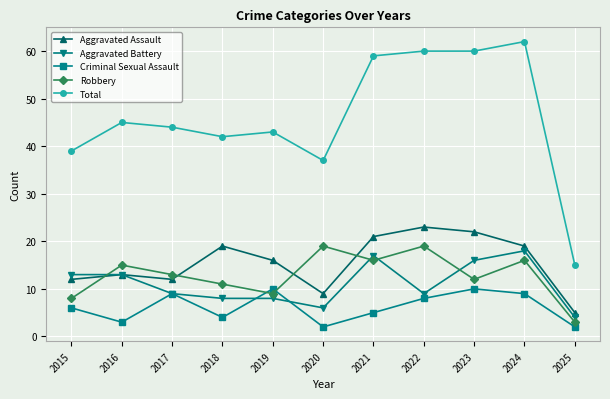

Which series ends up on top after the final intersection of Aggravated Battery and Criminal Sexual Assault?

Aggravated Battery